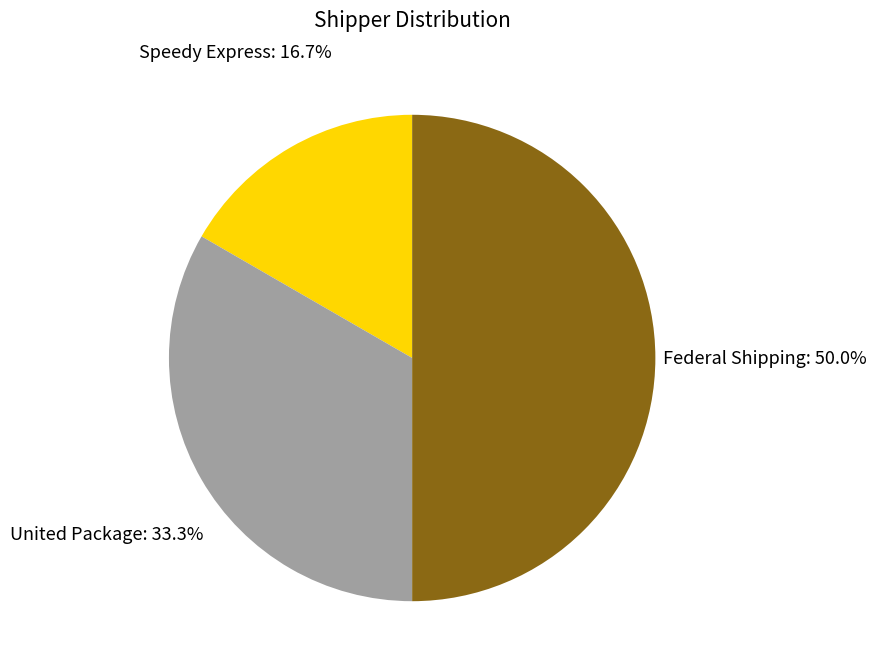

Approximately how many times larger is the value at Speedy Express compared to Federal Shipping?

0.3